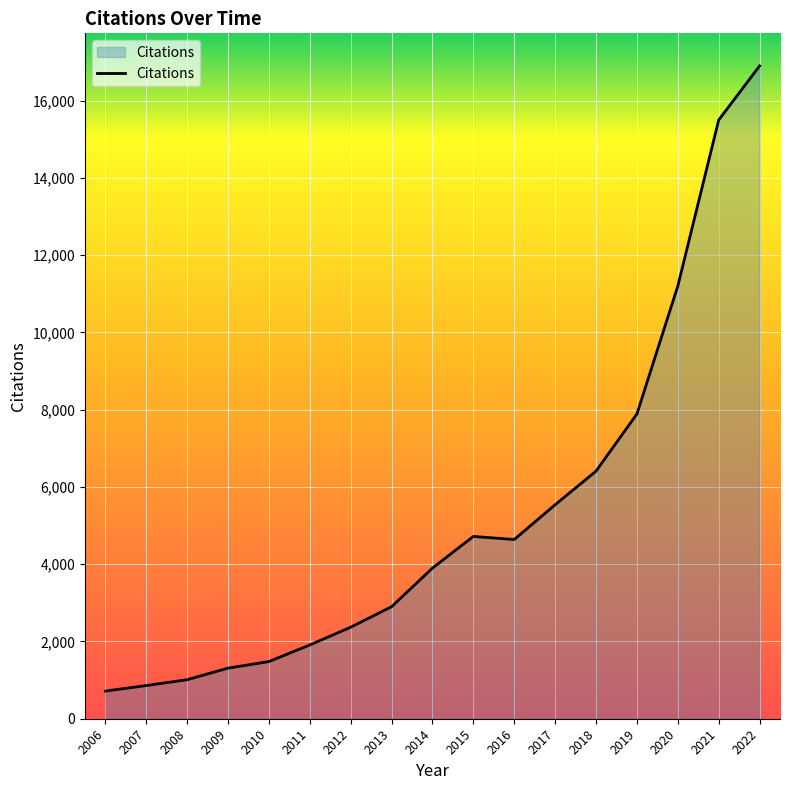

At which label is the value closest to 8808?

2019